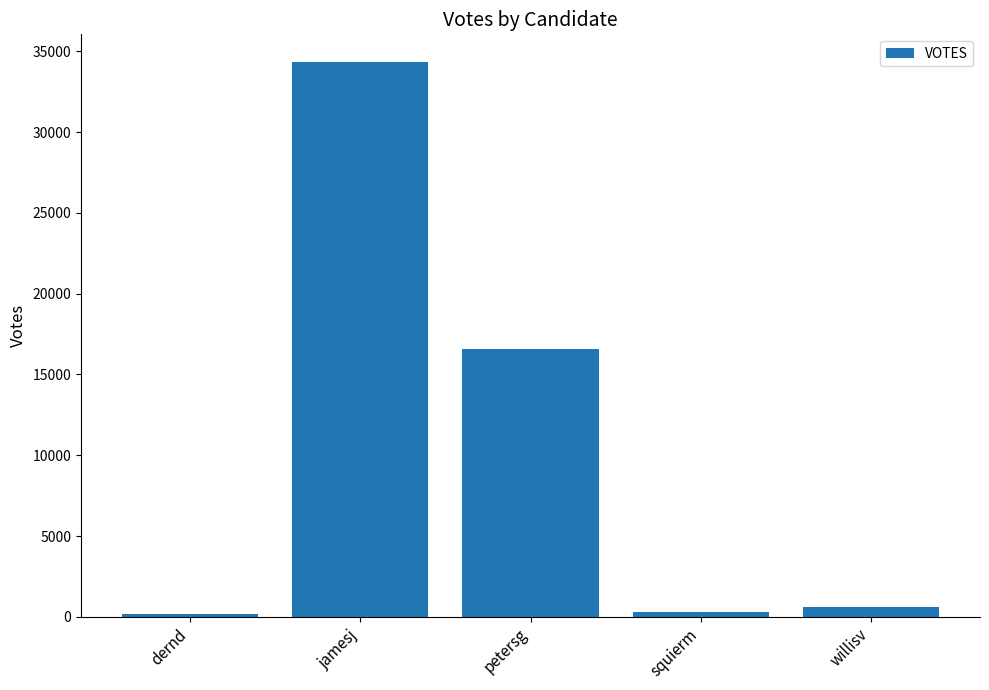

What is the greatest value displayed?

34340